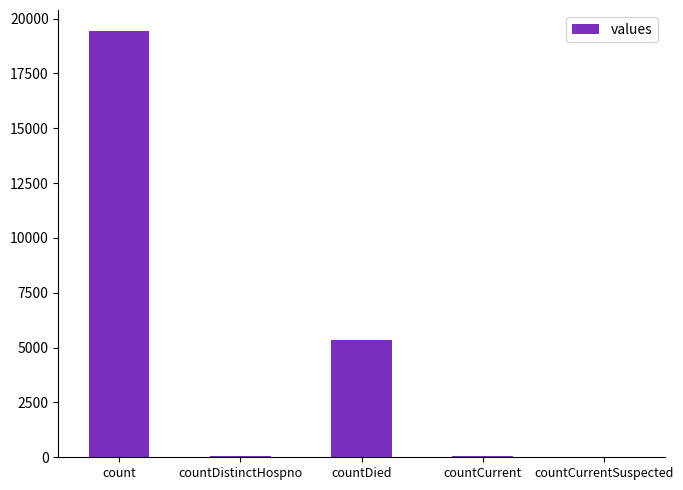

Between countCurrentSuspected and count, which is larger?

count